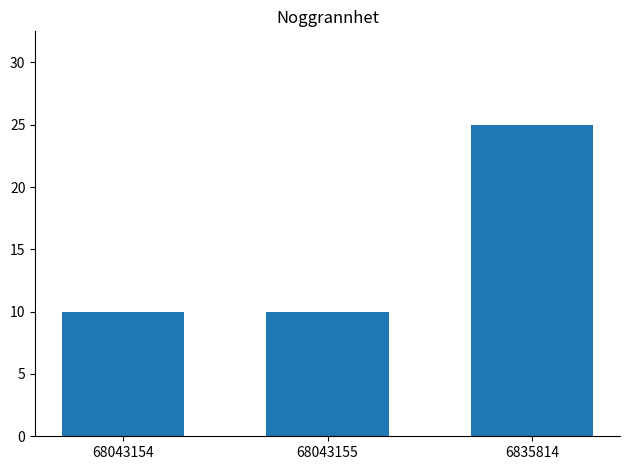

The value at 6835814 is 25. True or false?

True